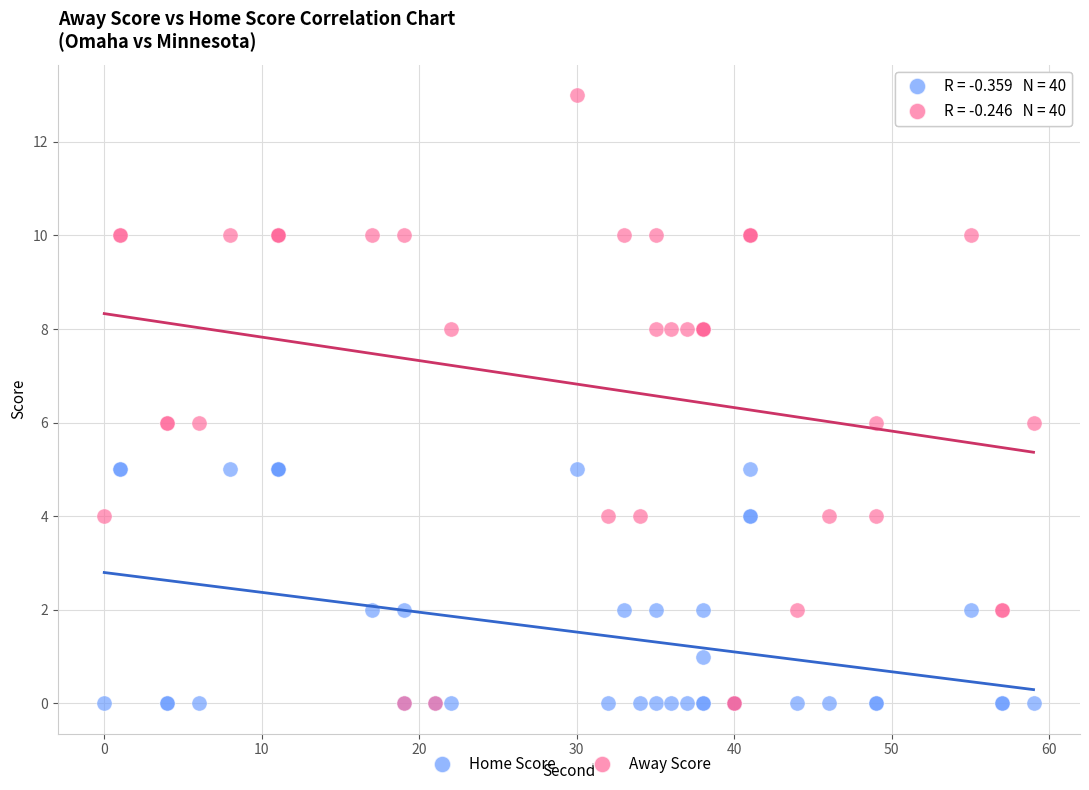

Which series reaches the maximum Y coordinate?

Away Score